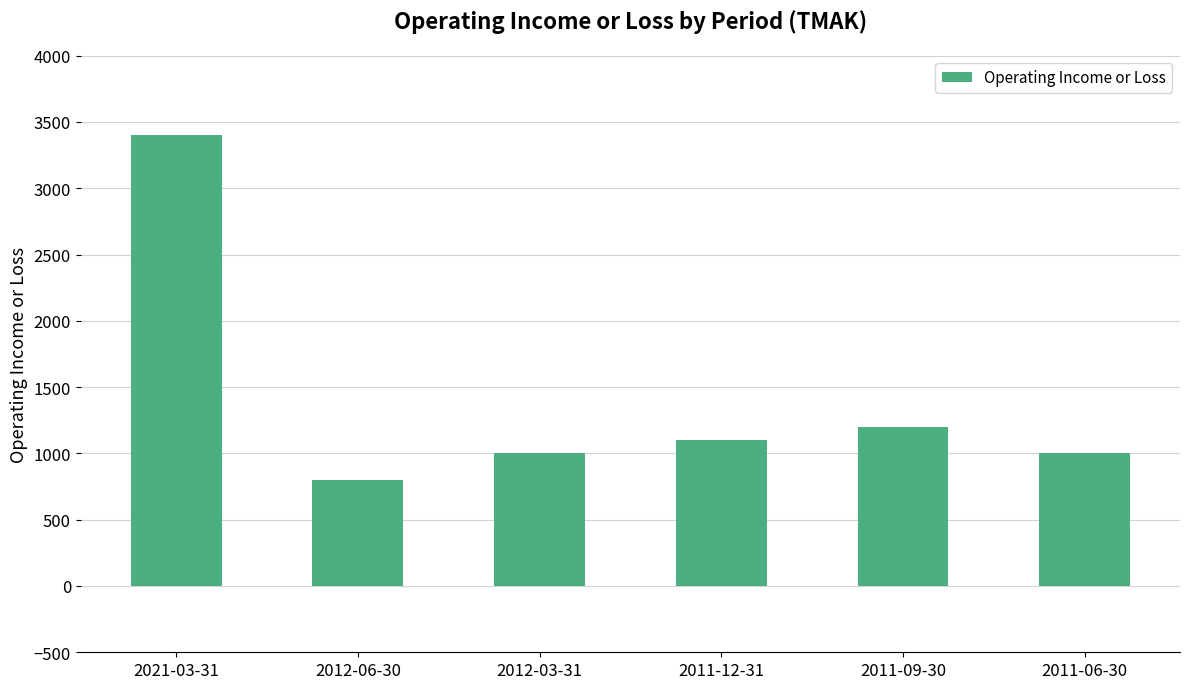

Which has a higher value, 2011-06-30 or 2011-12-31?

2011-12-31